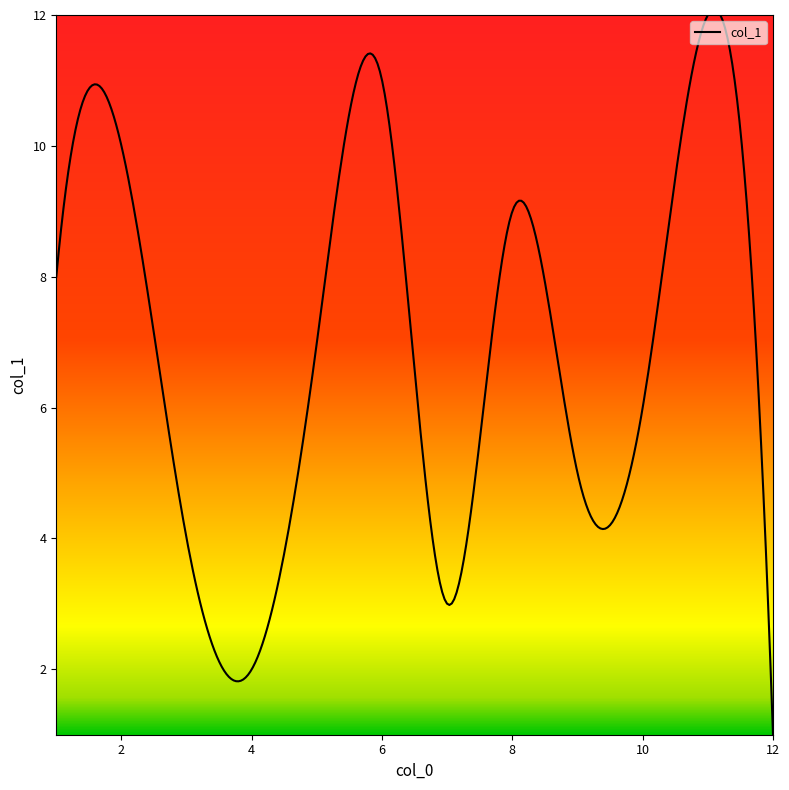

What is the maximum value shown in the chart?

12.1